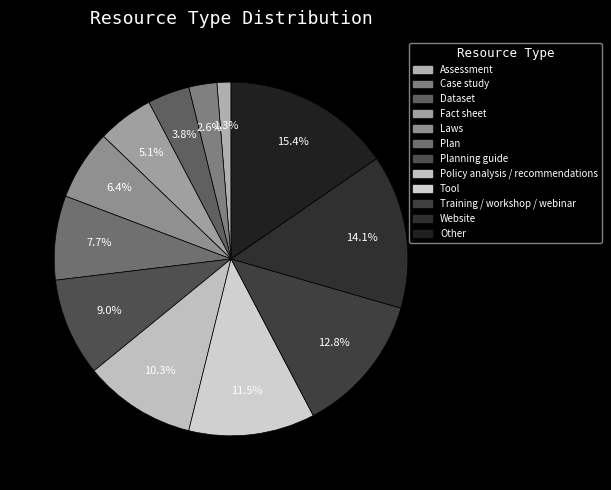

How many segments does this pie chart have?

12